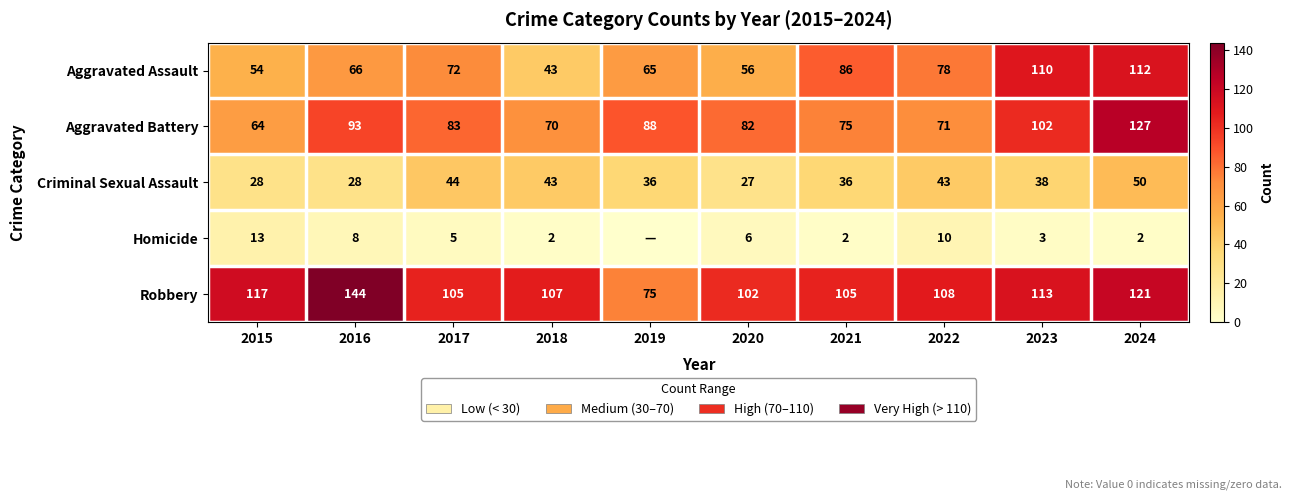

At which label does Aggravated Battery reach its peak?

2024